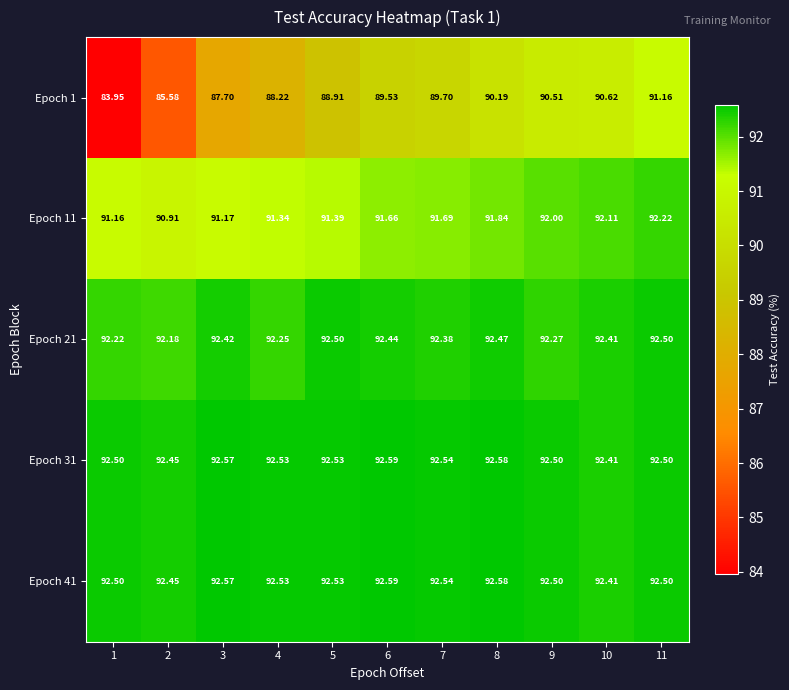

Is the value of Epoch 31 at 4 greater than the value of Epoch 11 at 2?

Yes